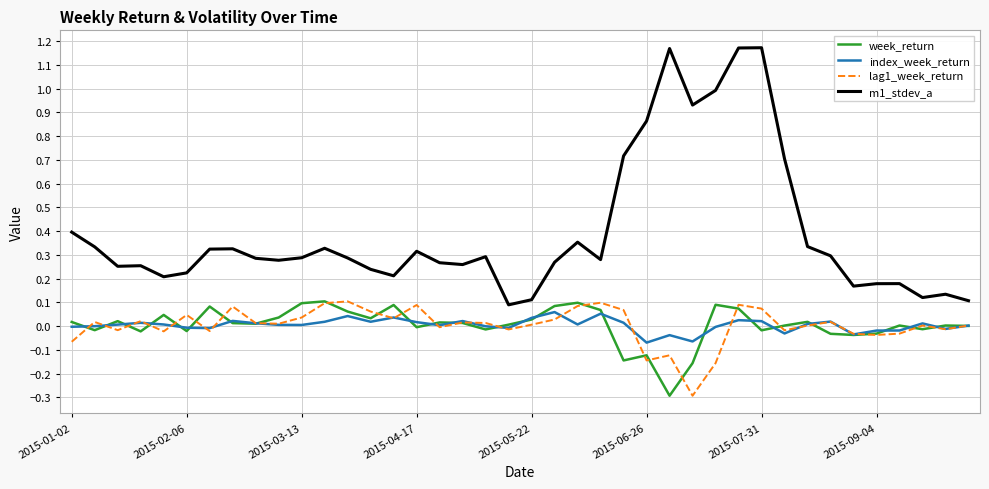

What is the smallest value displayed?

-0.3